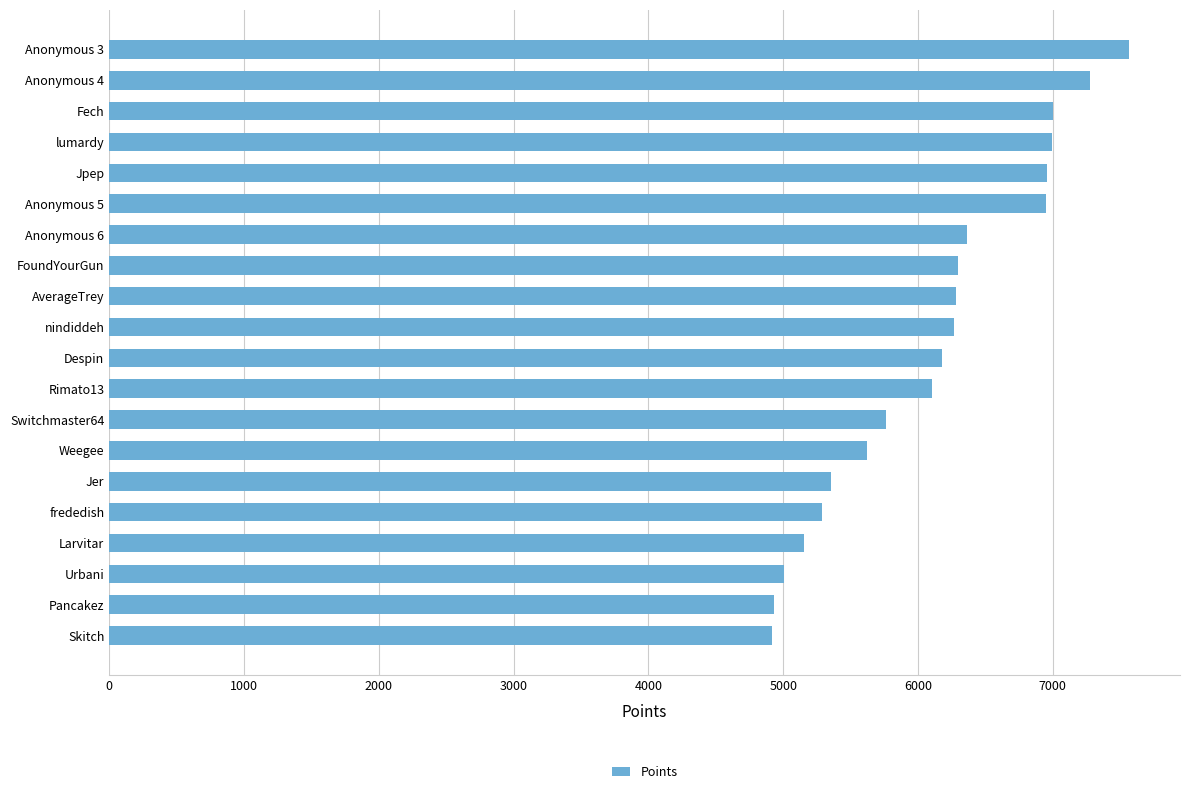

The chart shows a value of 6295 at FoundYourGun. True or false?

True